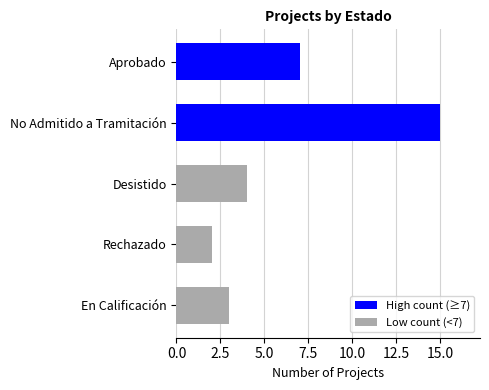

What is the change in value from No Admitido a Tramitación to Desistido?

-11